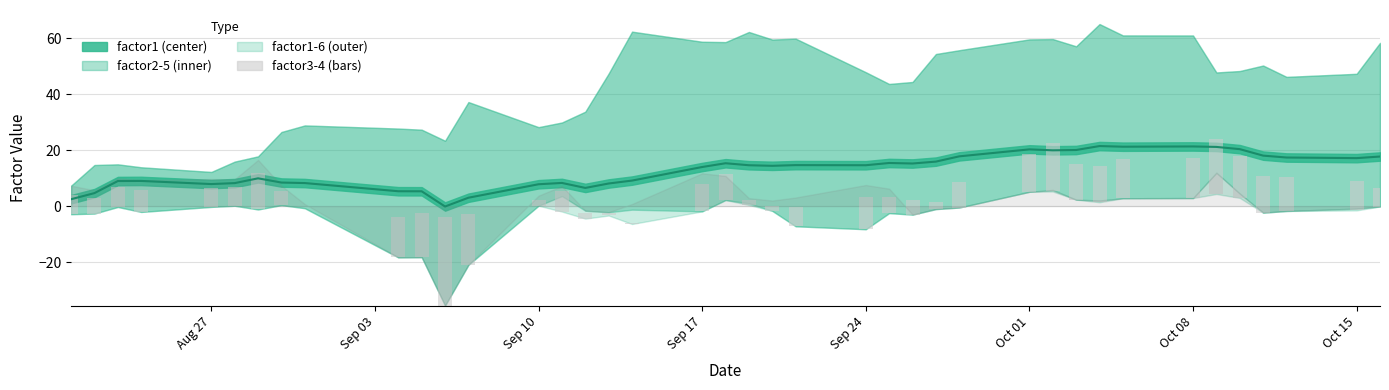

True or false: factor2 has a value of 6.5 at Sep 03.

False